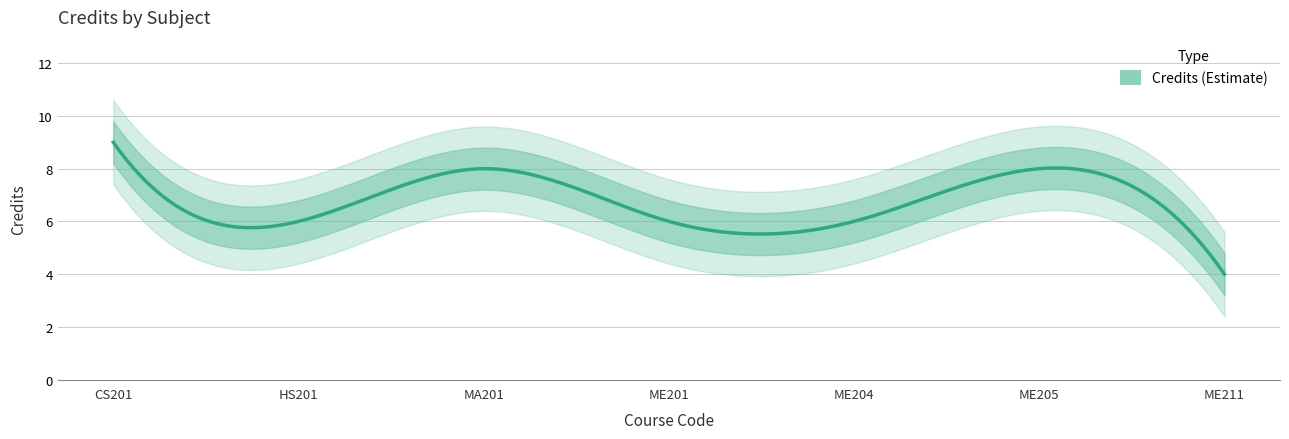

What is the label of the 3rd point from the right?

ME204